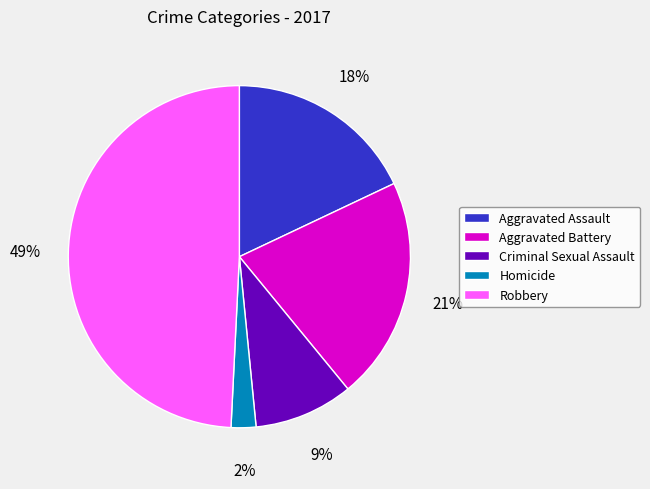

Which has a higher value, Aggravated Battery or Aggravated Assault?

Aggravated Battery